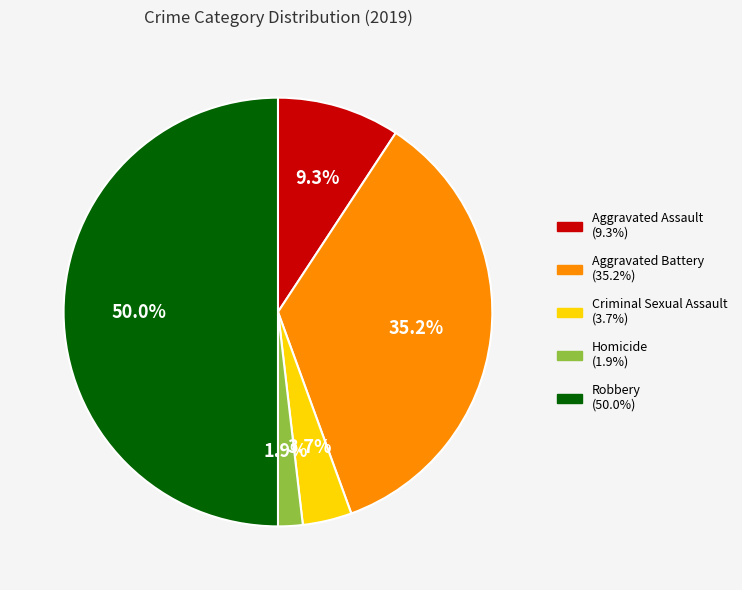

To the nearest percent, what is the difference between the Aggravated Battery and Criminal Sexual Assault slice percentages?

31%